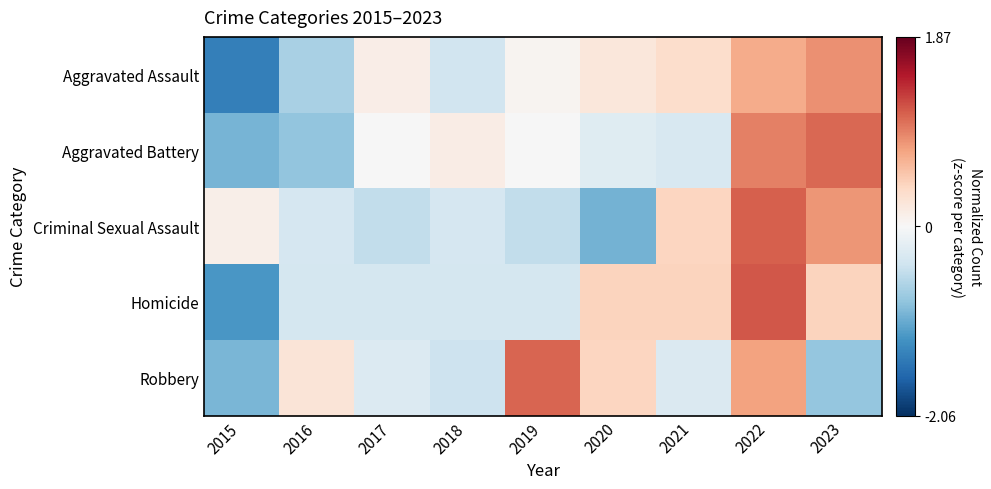

Rank the series by their maximum value, from highest to lowest.

Homicide, Criminal Sexual Assault, Robbery, Aggravated Battery, Aggravated Assault